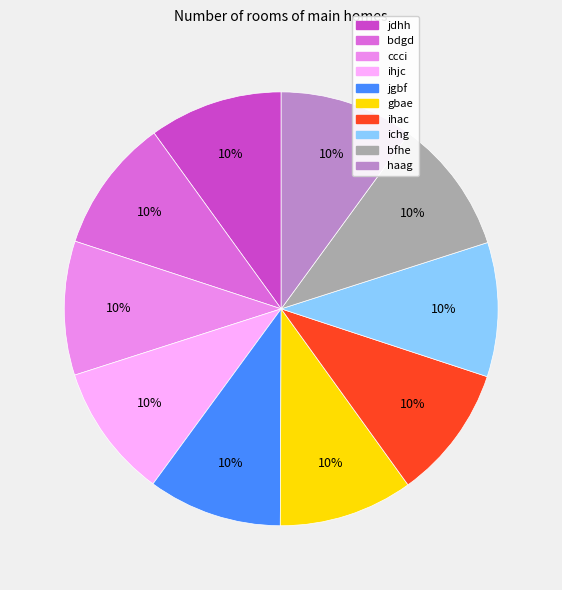

How many slices are in this pie chart?

10